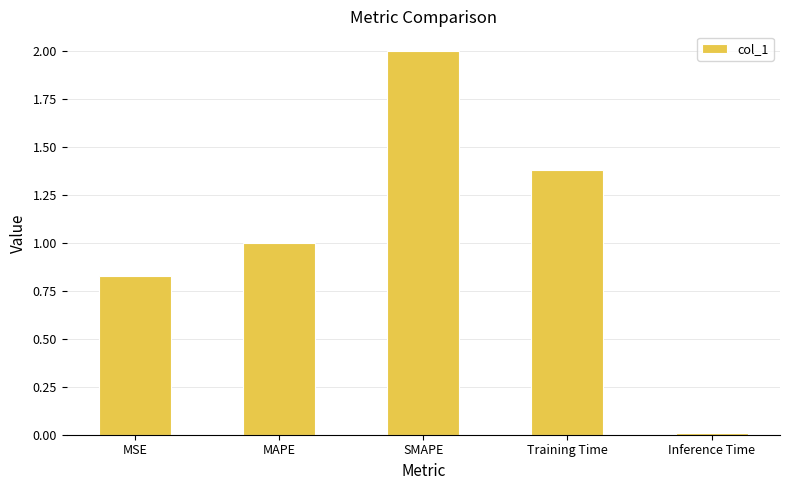

What is the difference between the maximum and minimum values?

2.0